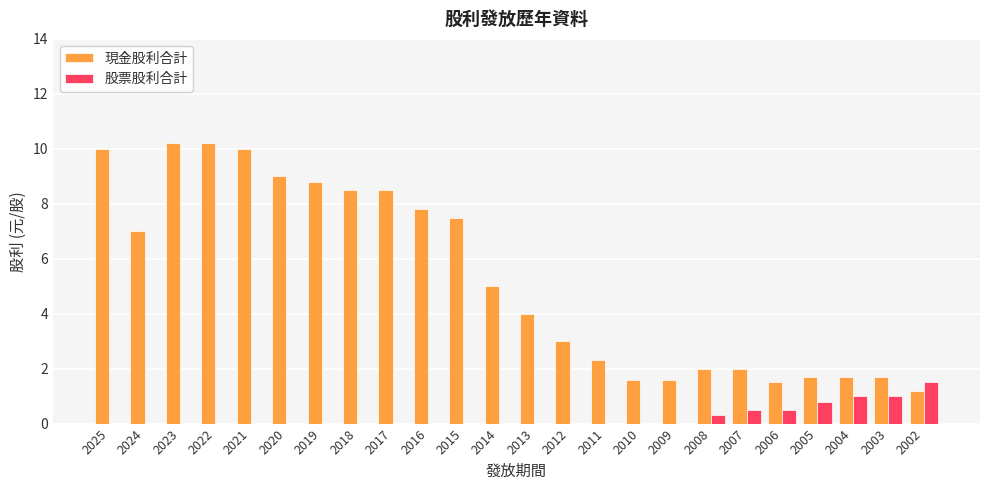

Reading left to right, transcribe all the data shown in this chart.

現金股利合計: 2025=10.0	2024=7.0	2023=10.2	2022=10.2	2021=10.0	2020=9.0	2019=8.8	2018=8.5	2017=8.5	2016=7.8	2015=7.5	2014=5.0	2013=4.0	2012=3.0	2011=2.3	2010=1.6	2009=1.6	2008=2.0	2007=2.0	2006=1.5	2005=1.7	2004=1.7	2003=1.7	2002=1.2
股票股利合計: 2025=0.0	2024=0.0	2023=0.0	2022=0.0	2021=0.0	2020=0.0	2019=0.0	2018=0.0	2017=0.0	2016=0.0	2015=0.0	2014=0.0	2013=0.0	2012=0.0	2011=0.0	2010=0.0	2009=0.0	2008=0.3	2007=0.5	2006=0.5	2005=0.8	2004=1.0	2003=1.0	2002=1.5